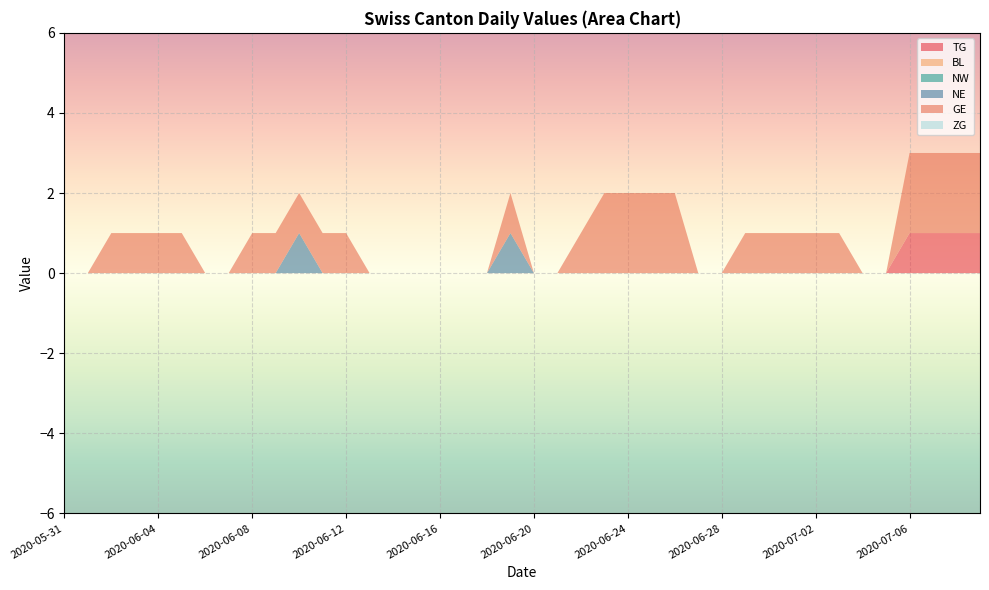

Reading left to right, transcribe all the data shown in this chart.

TG: 0	0	0	0	0	0	0	0	0	0	0	0	0	0	0	0	0	0	0	0	0	0	0	0	0	0	0	0	0	0	0	0	0	0	0	0	1	1	1	1
BL: 0	0	0	0	0	0	0	0	0	0	0	0	0	0	0	0	0	0	0	0	0	0	0	0	0	0	0	0	0	0	0	0	0	0	0	0	0	0	0	0
NW: 0	0	0	0	0	0	0	0	0	0	0	0	0	0	0	0	0	0	0	0	0	0	0	0	0	0	0	0	0	0	0	0	0	0	0	0	0	0	0	0
NE: 0	0	0	0	0	0	0	0	0	0	1	0	0	0	0	0	0	0	0	1	0	0	0	0	0	0	0	0	0	0	0	0	0	0	0	0	0	0	0	0
GE: 0	0	1	1	1	1	0	0	1	1	1	1	1	0	0	0	0	0	0	1	0	0	1	2	2	2	2	0	0	1	1	1	1	1	0	0	2	2	2	2
ZG: 0	0	0	0	0	0	0	0	0	0	0	0	0	0	0	0	0	0	0	0	0	0	0	0	0	0	0	0	0	0	0	0	0	0	0	0	0	0	0	0